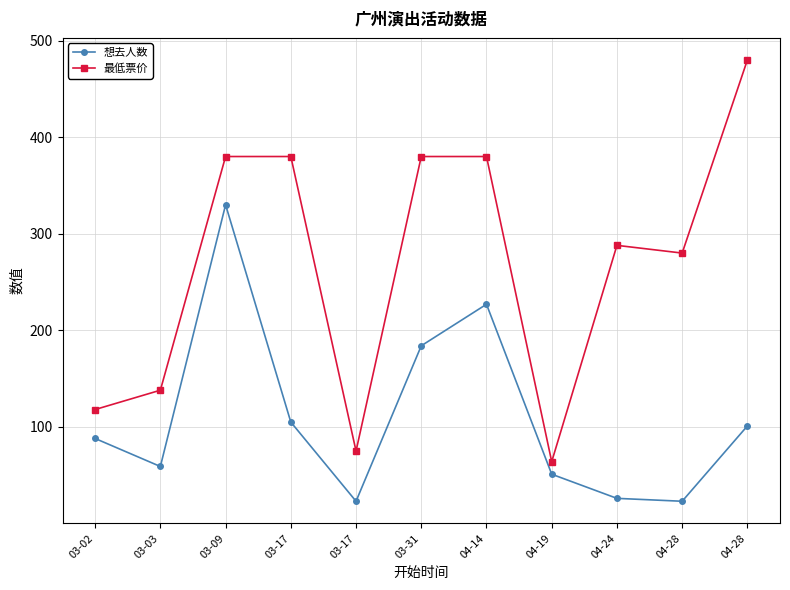

What are all the series names shown in the legend?

想去人数, 最低票价